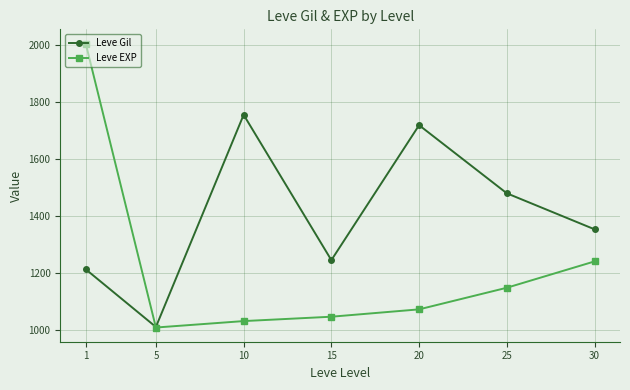

At which label is Leve Gil closest to 1383?

30